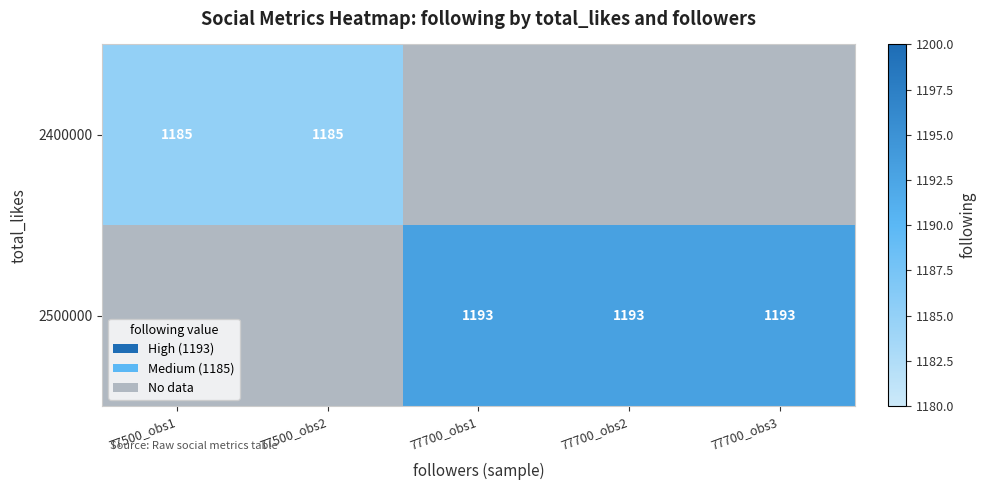

What is the maximum value shown in the chart?

1193.0